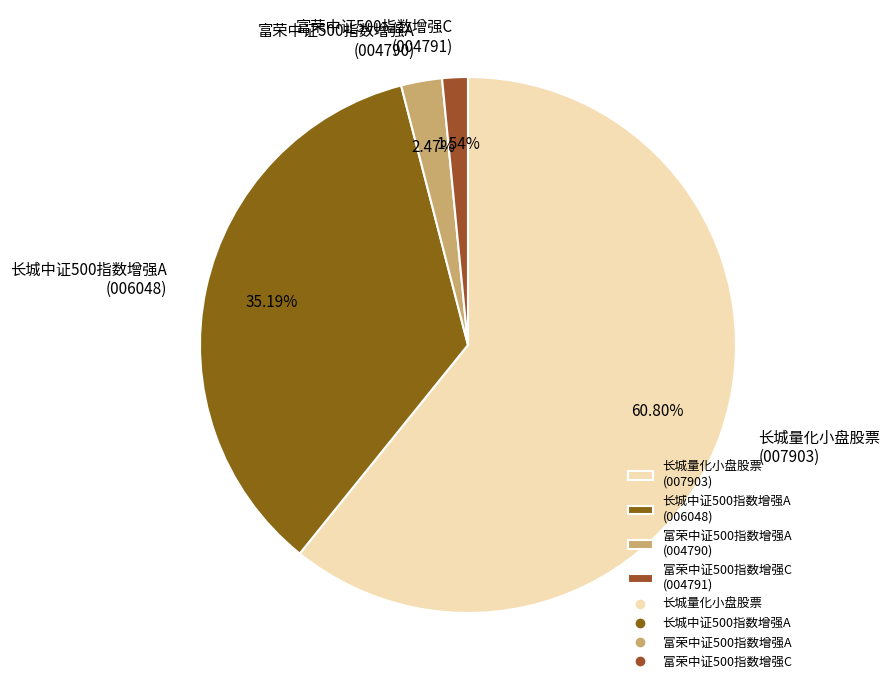

Count the number of slices in the pie.

4